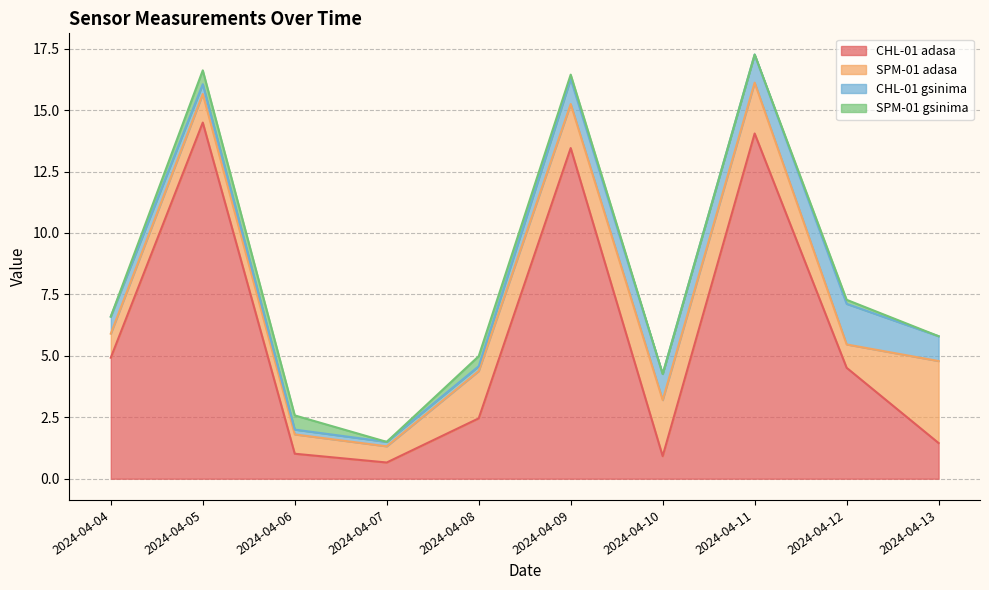

What is the difference between the SPM-01 adasa values at 2024-04-13 and 2024-04-09?

1.5